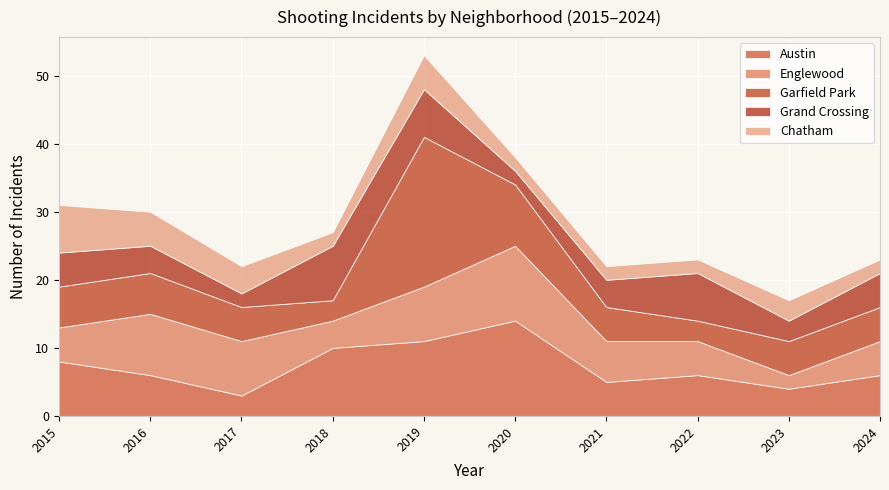

Rank the categories by Grand Crossing value from highest to lowest.

2018, 2019, 2022, 2015, 2024, 2016, 2021, 2023, 2017, 2020